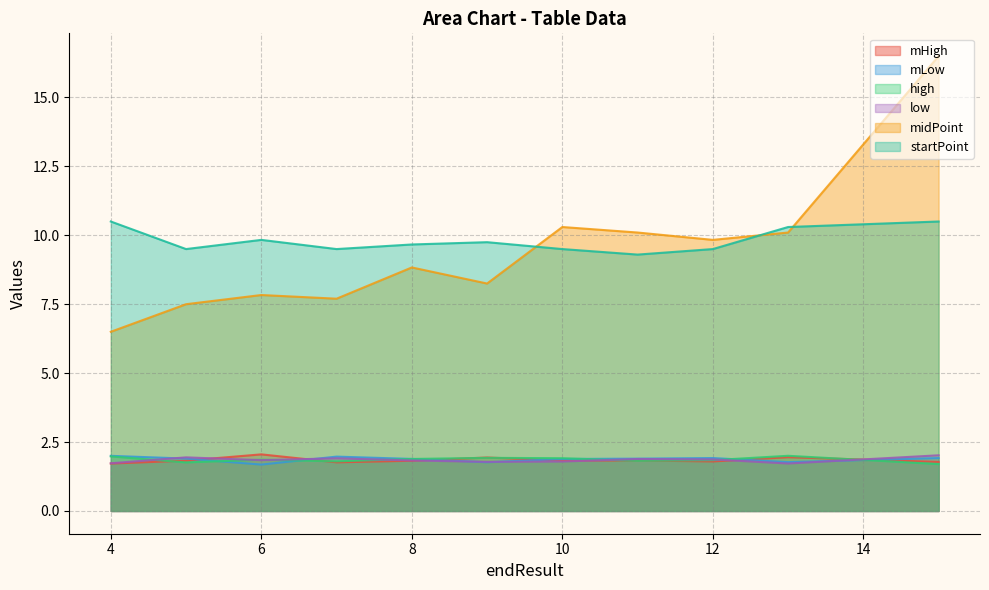

What is the average value of the midPoint series?

9.4